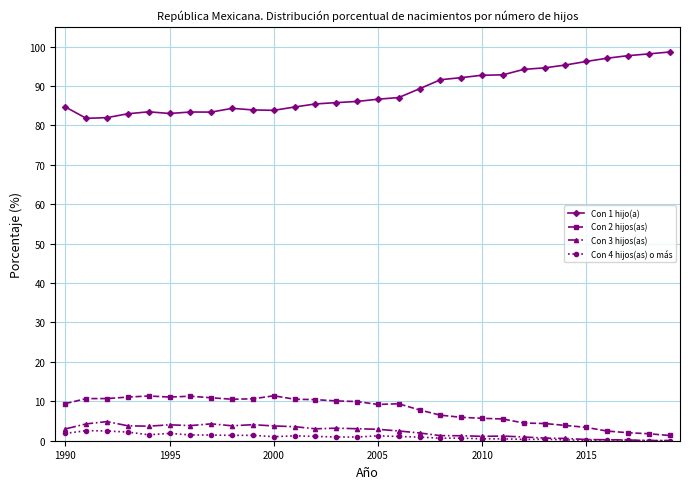

How many categories are shown in the chart?

30